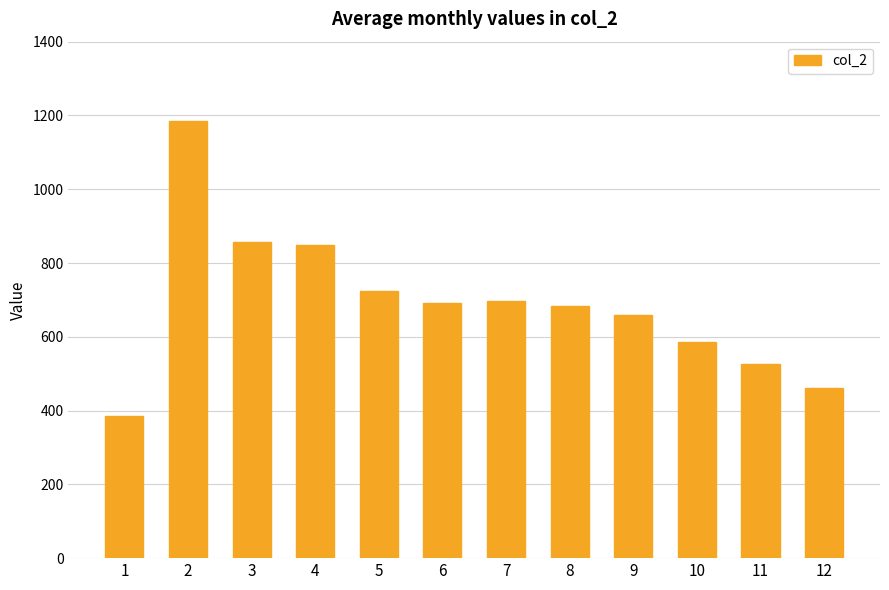

What is the average value?

692